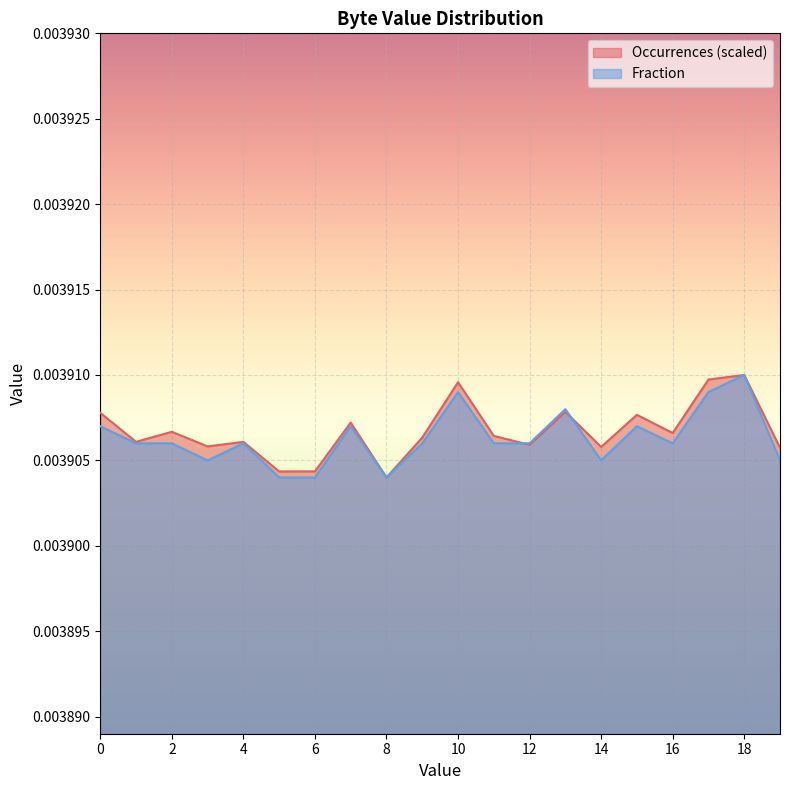

The Fraction series shows 0.0 at 13. True or false?

False